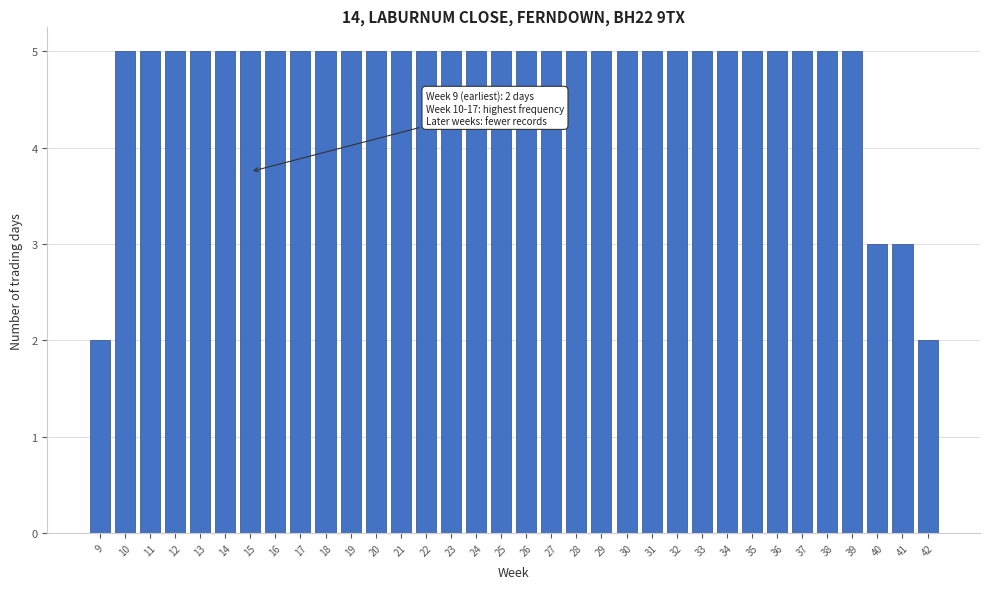

What is the sum of the values at 29 and 26?

10